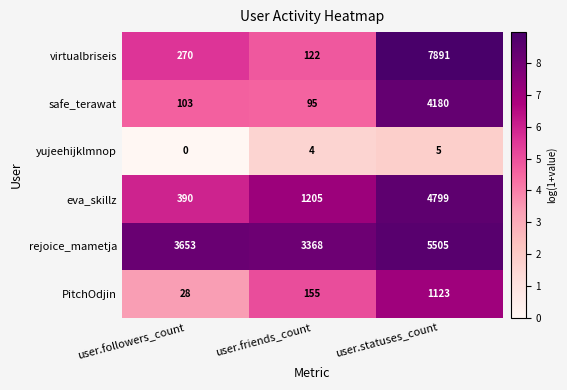

What is the total value across all series at user.statuses_count?

23503